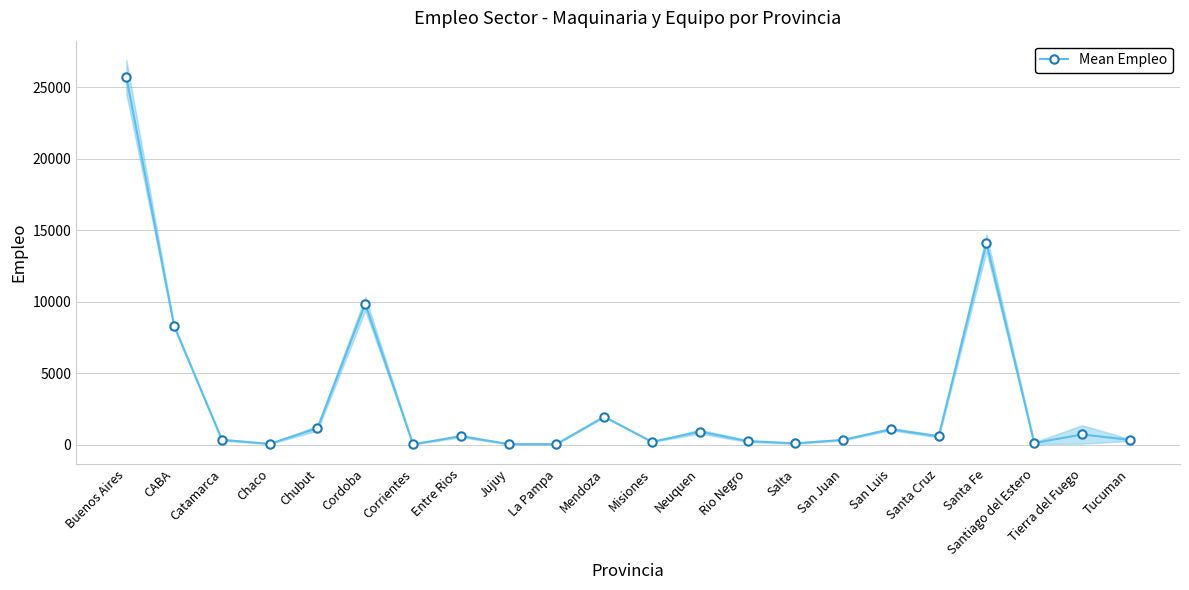

Count the number of values greater than 601.

11